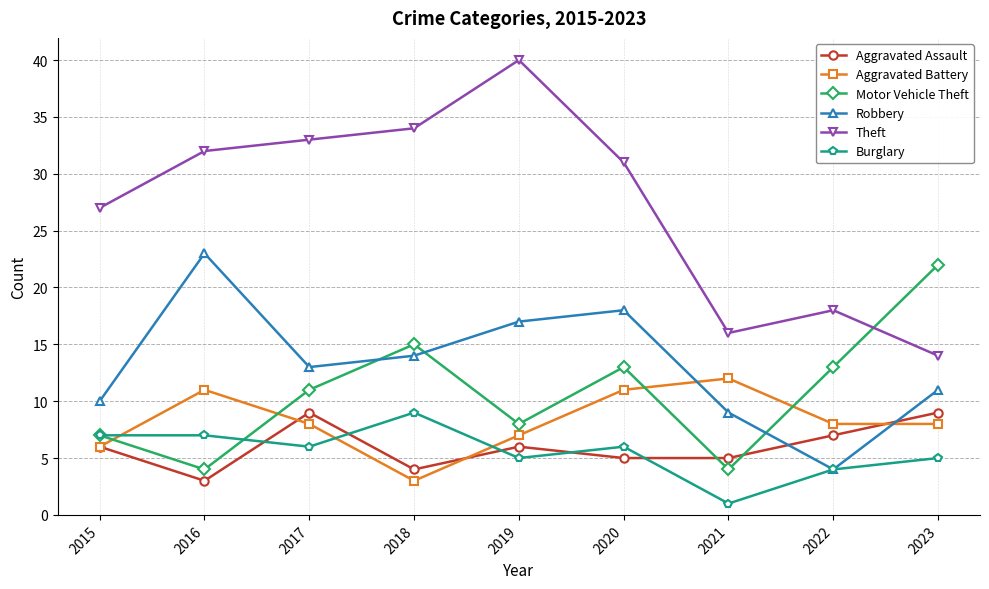

What is the sum of all Aggravated Battery values?

74